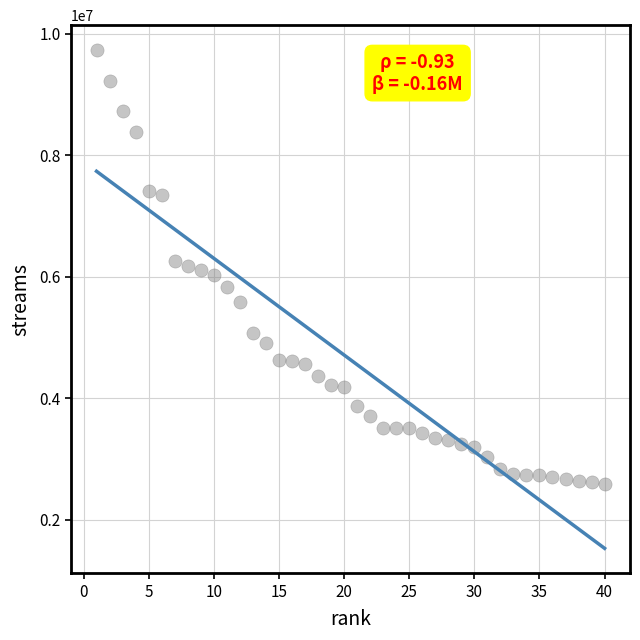

What is the range of X values (max minus min)?

39